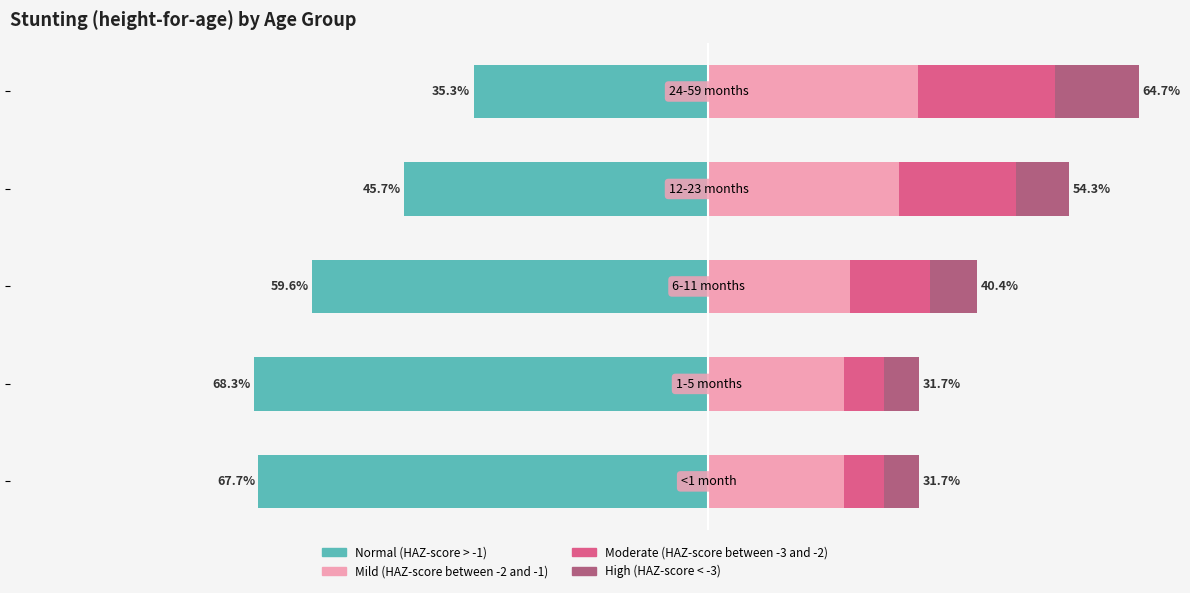

Reading left to right, what are all the values shown in this chart?

Normal (HAZ-score > -1): -0.7	-0.7	-0.6	-0.5	-0.4
Mild (HAZ-score between -2 and -1): 0.2	0.2	0.2	0.3	0.3
Moderate (HAZ-score between -3 and -2): 0.1	0.1	0.1	0.2	0.2
High (HAZ-score < -3): 0.1	0.1	0.1	0.1	0.1